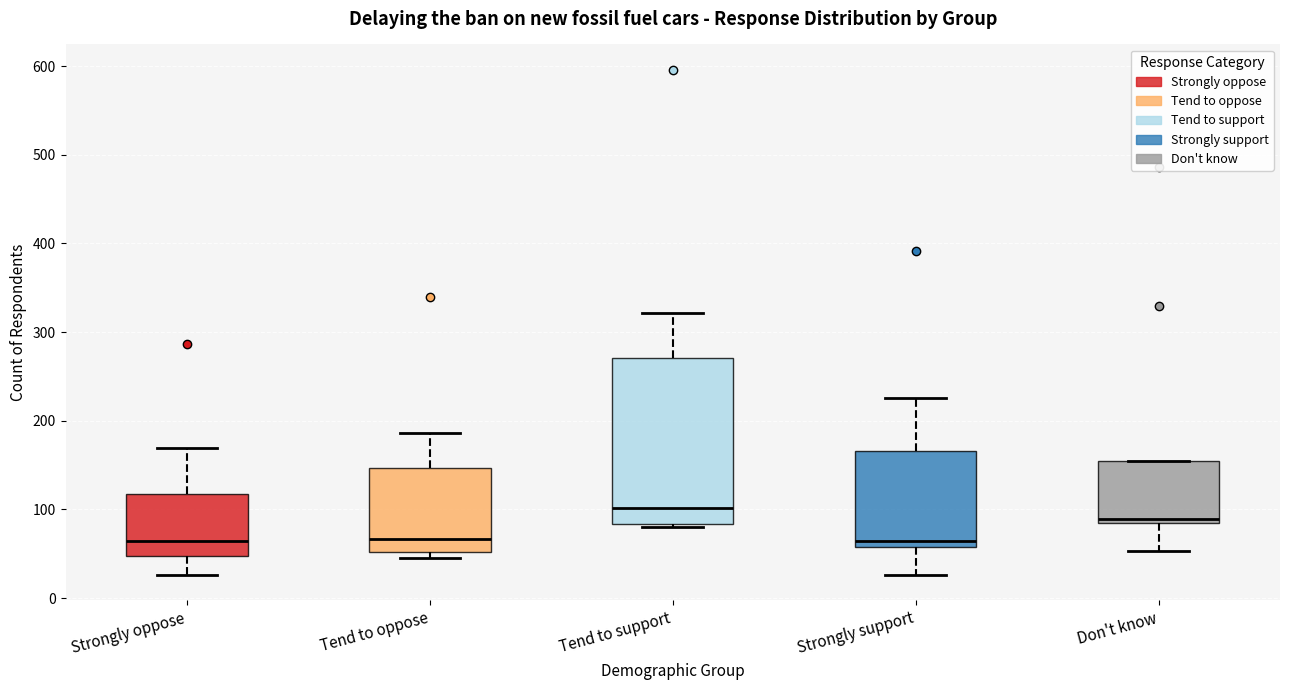

Comparing the boxes themselves (not the whiskers), which one is the tallest?

Tend to support